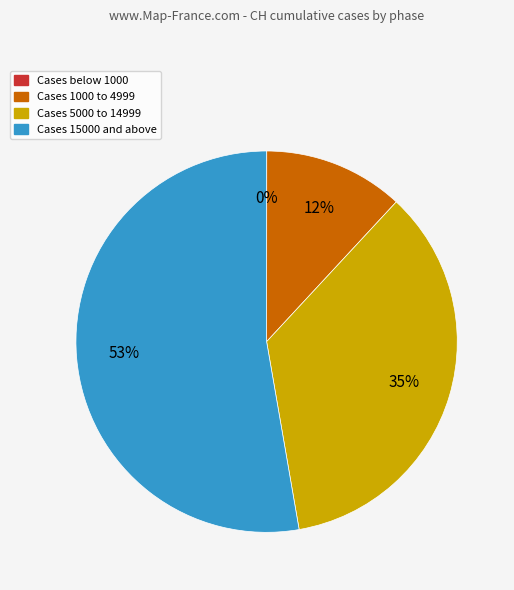

To the nearest percent, what is the average slice percentage?

25%